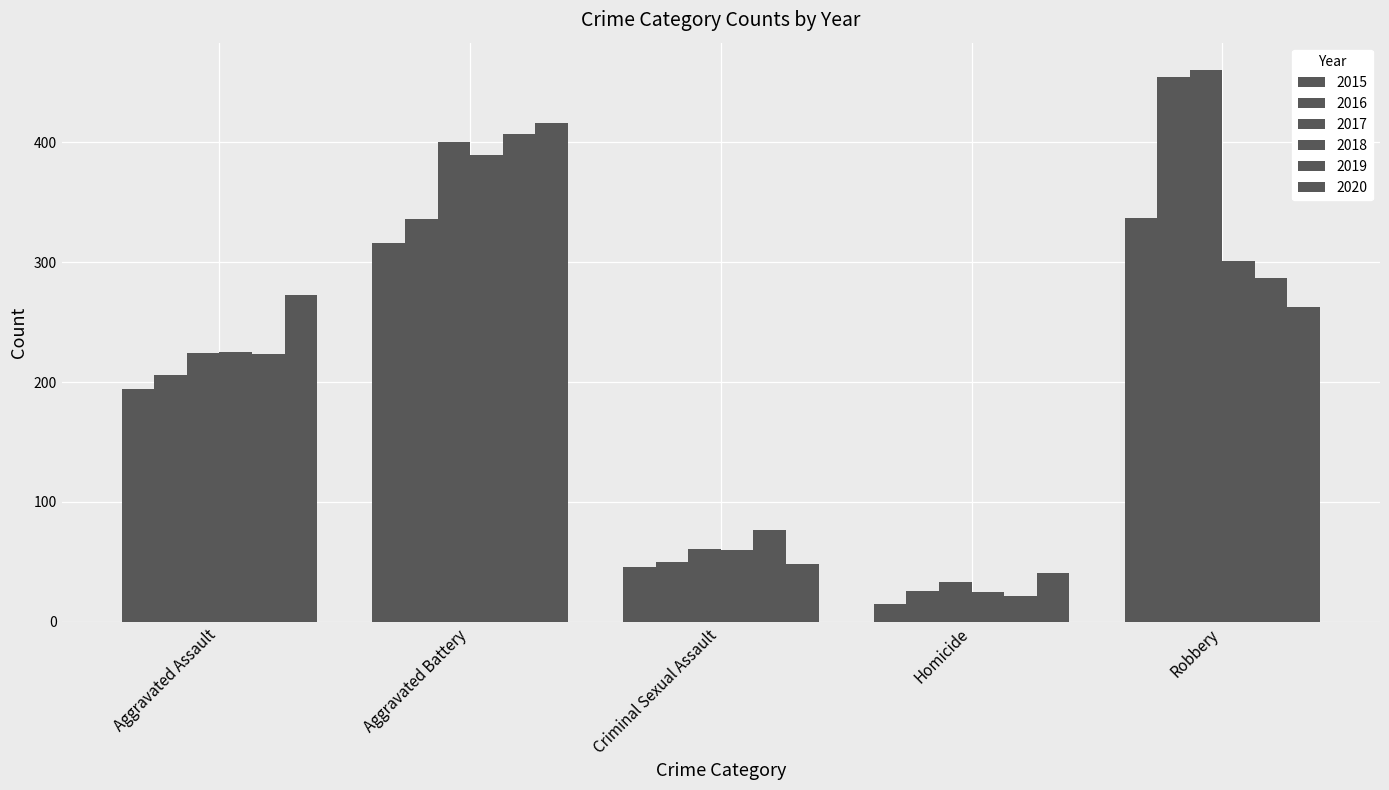

What is the value of the 2015 bar at the 2nd from the left?

316